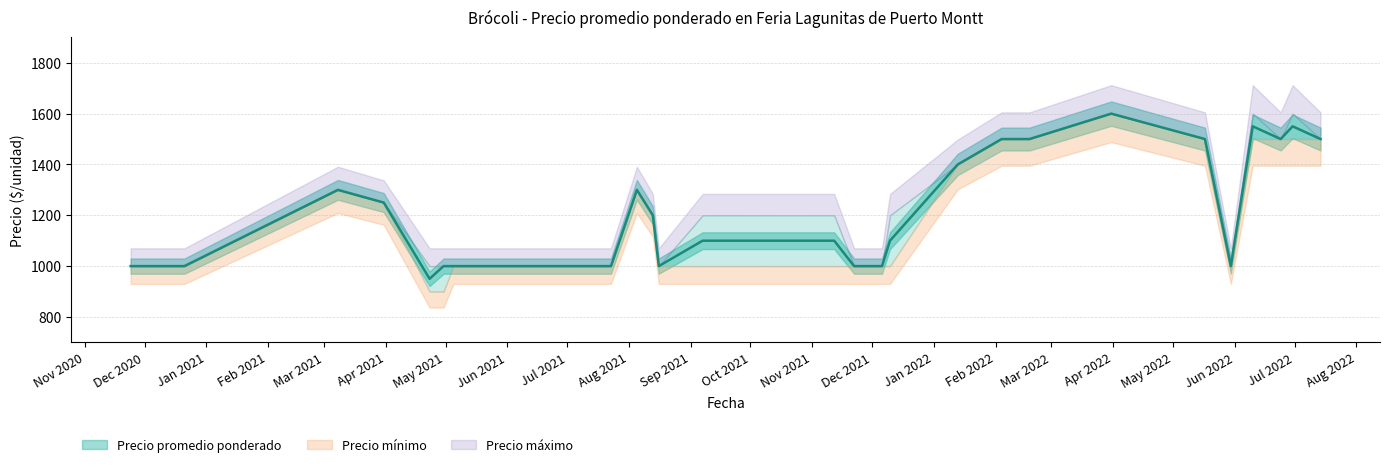

True or false: Precio promedio ponderado and Precio minimo cross at least once.

False